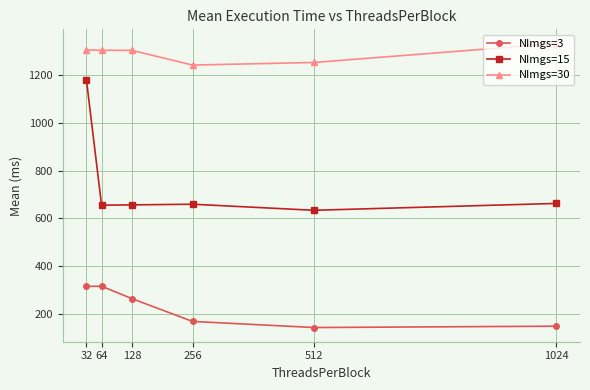

At which category is the sum across all series the highest?

32